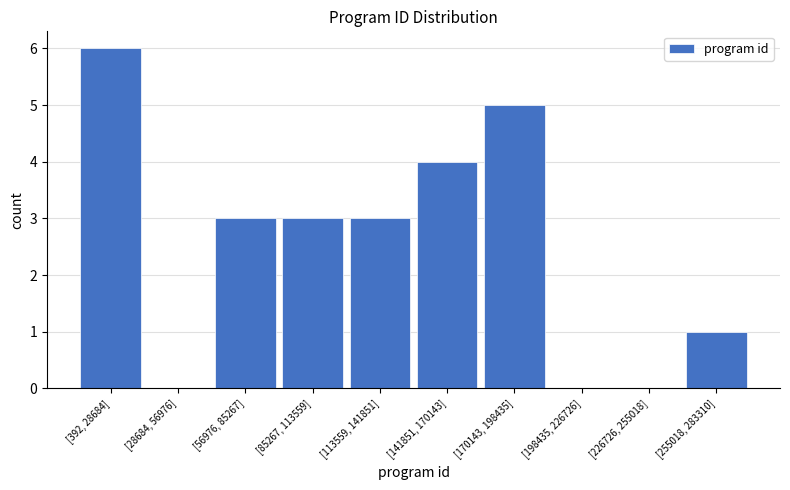

Reading left to right, list all the values displayed in this chart.

[392, 28684]=6	[28684, 56976]=0	[56976, 85267]=3	[85267, 113559]=3	[113559, 141851]=3	[141851, 170143]=4	[170143, 198435]=5	[198435, 226726]=0	[226726, 255018]=0	[255018, 283310]=1